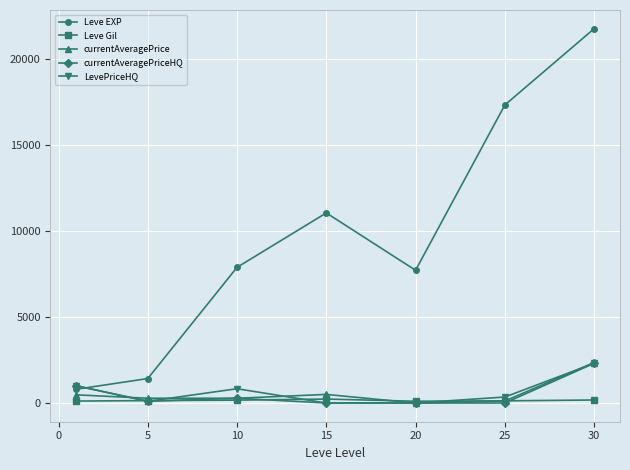

Which series has the largest total across all categories?

Leve EXP